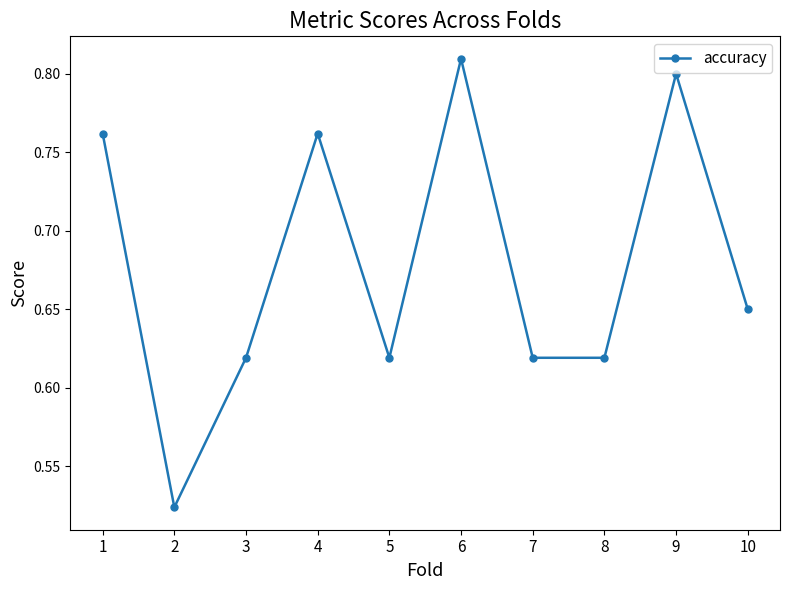

What is the sum of the values at 9 and 5?

1.4